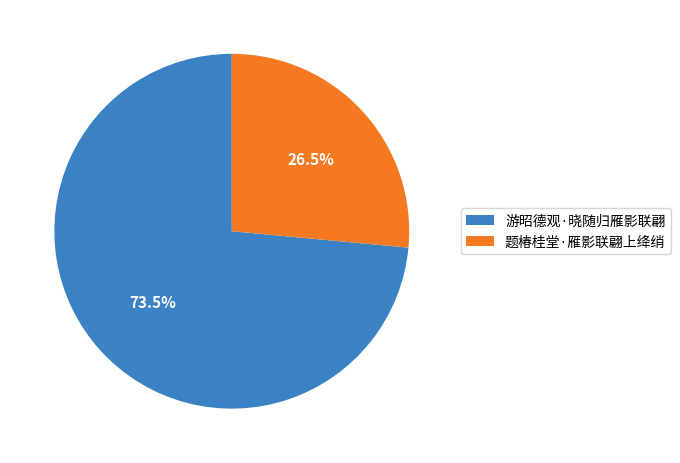

Is there any slice that represents more than half of the pie?

Yes